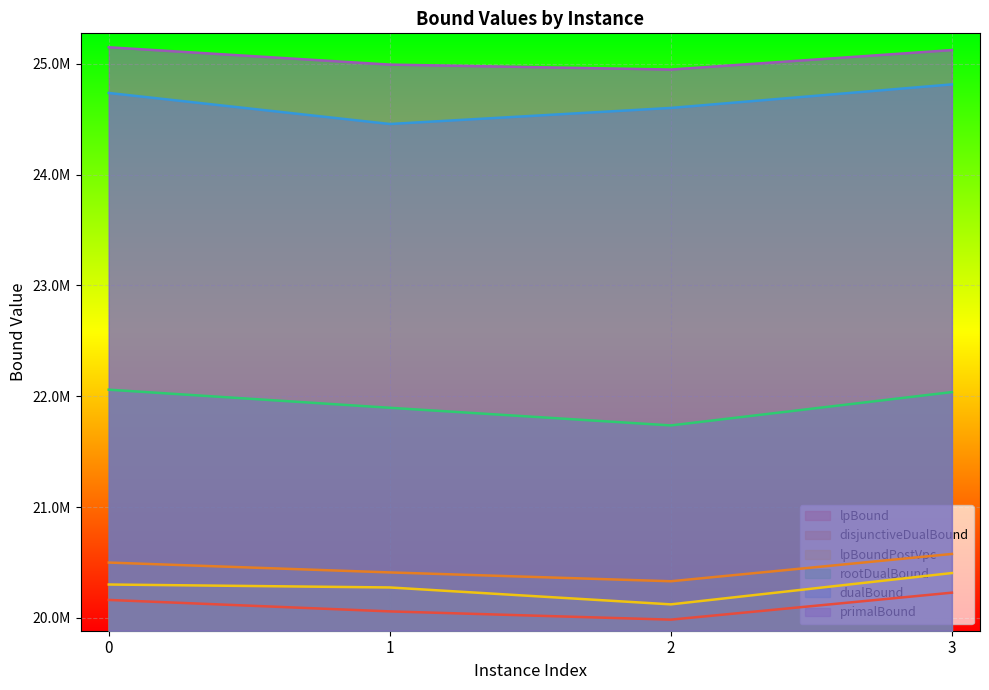

How many lines are shown in the chart?

6